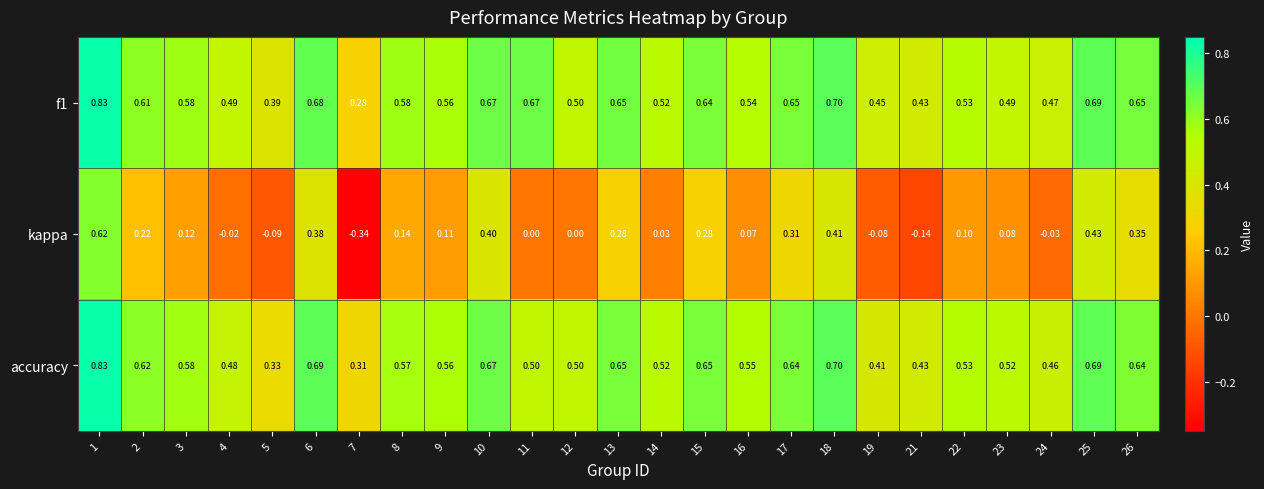

Is the value of f1 at 10 greater than the value of accuracy at 18?

No